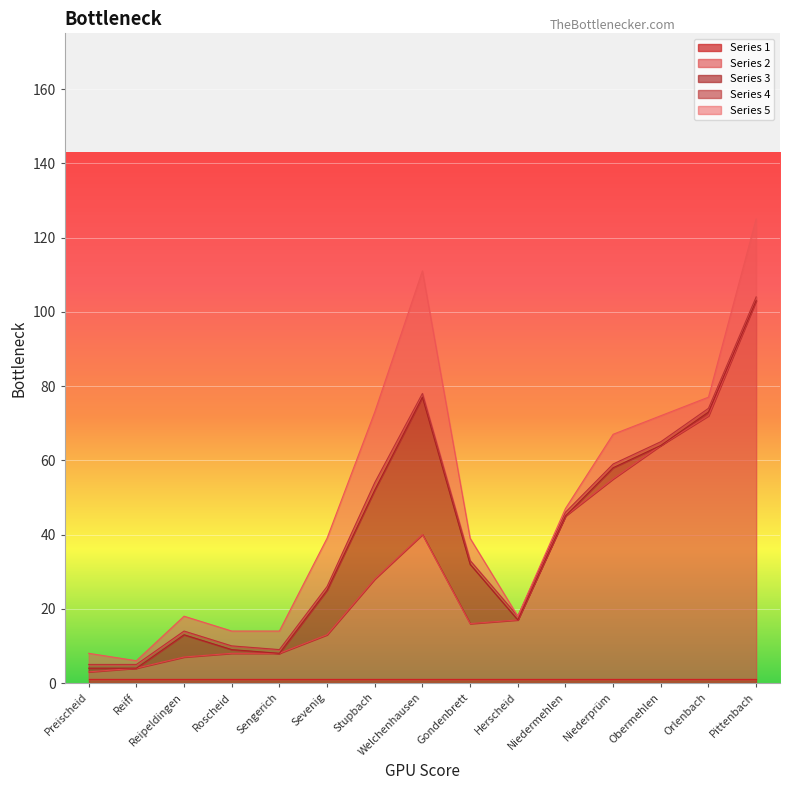

Is the value of Series 4 at Obermehlen greater than the value of Series 5 at Sevenig?

No